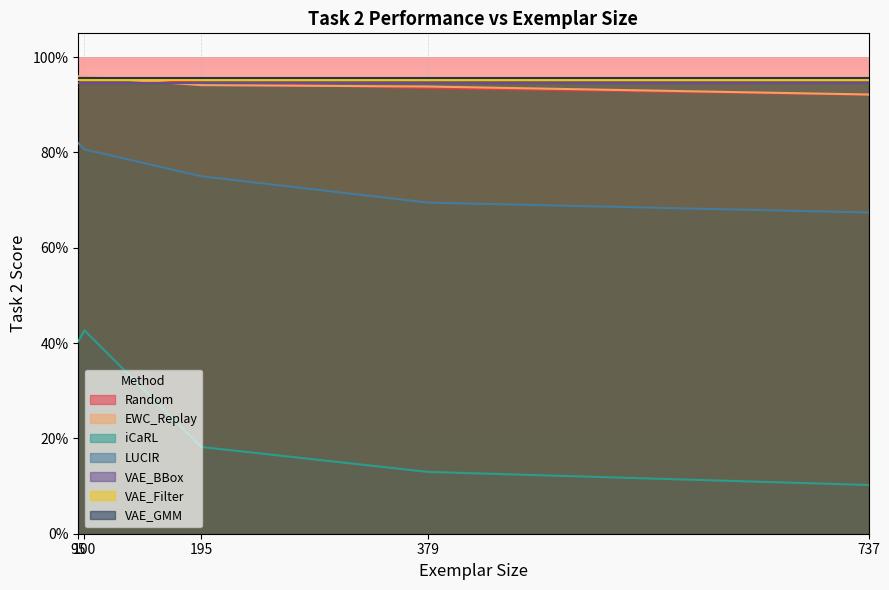

At how many categories does at least one series exceed 0?

5